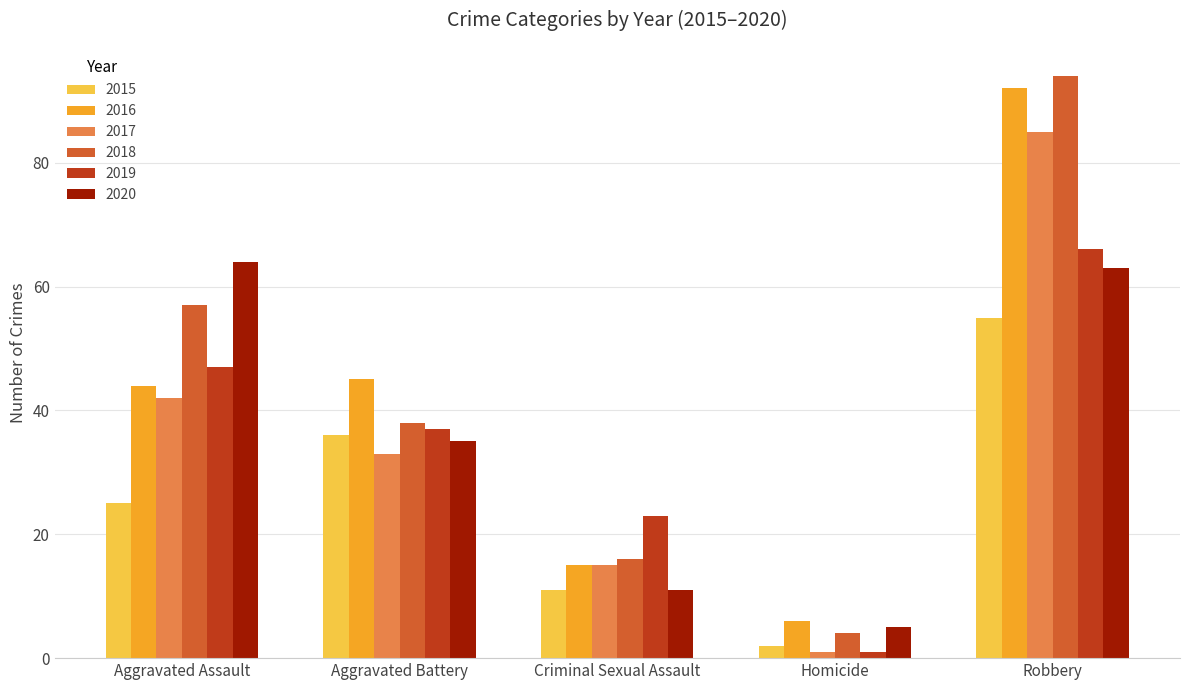

Which series has the largest total across all categories?

2018